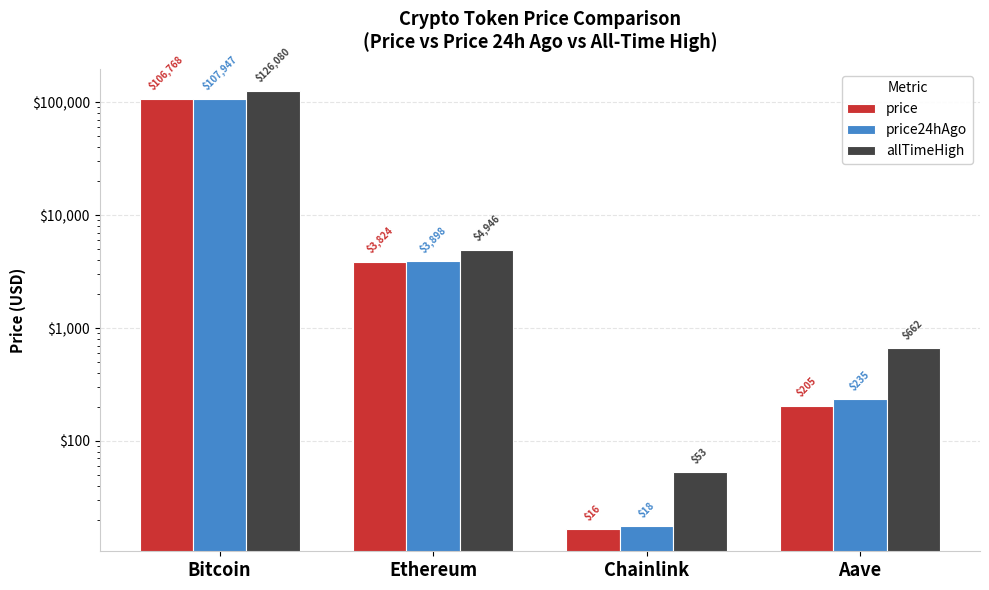

What is the difference between the second highest and minimum values in the price24hAgo series?

3880.3